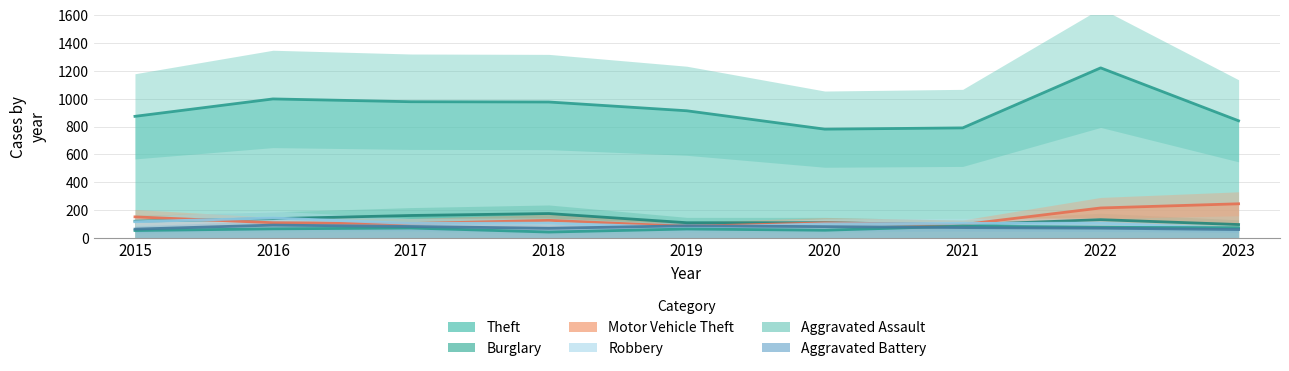

True or false: Motor Vehicle Theft and Aggravated Assault intersect in this chart.

False